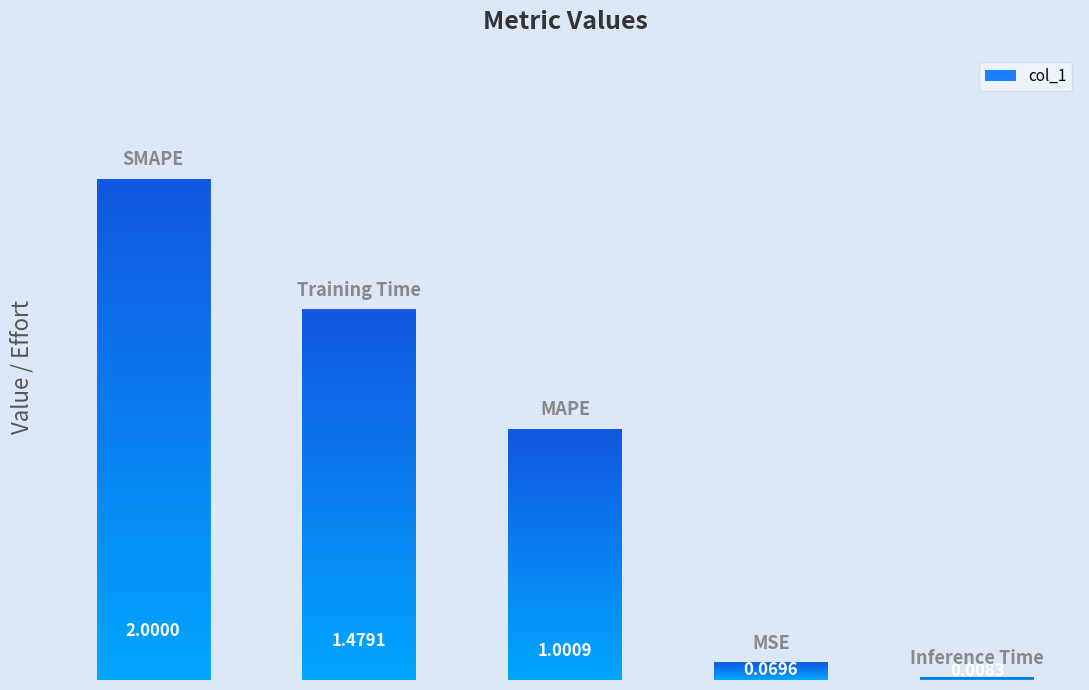

What is the difference between the maximum and second lowest values?

1.9